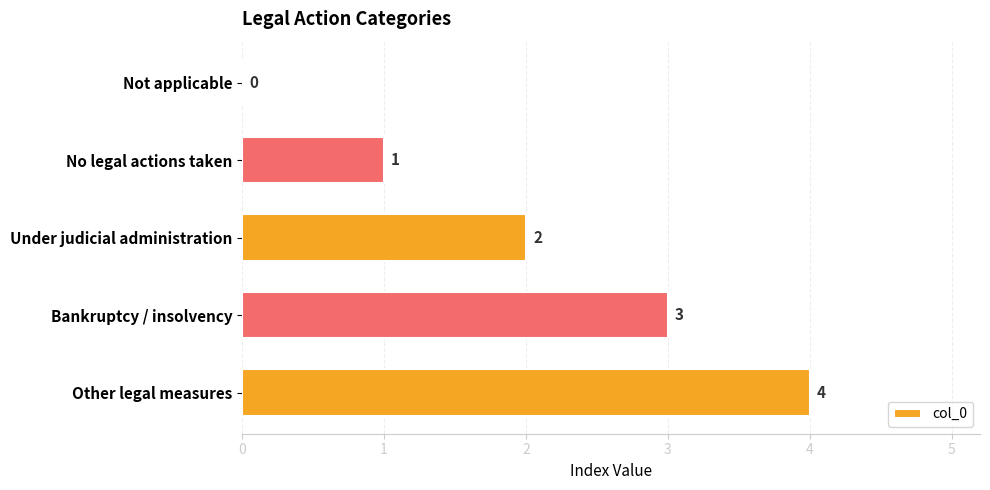

Is it true that the value at Other legal measures is 4?

True